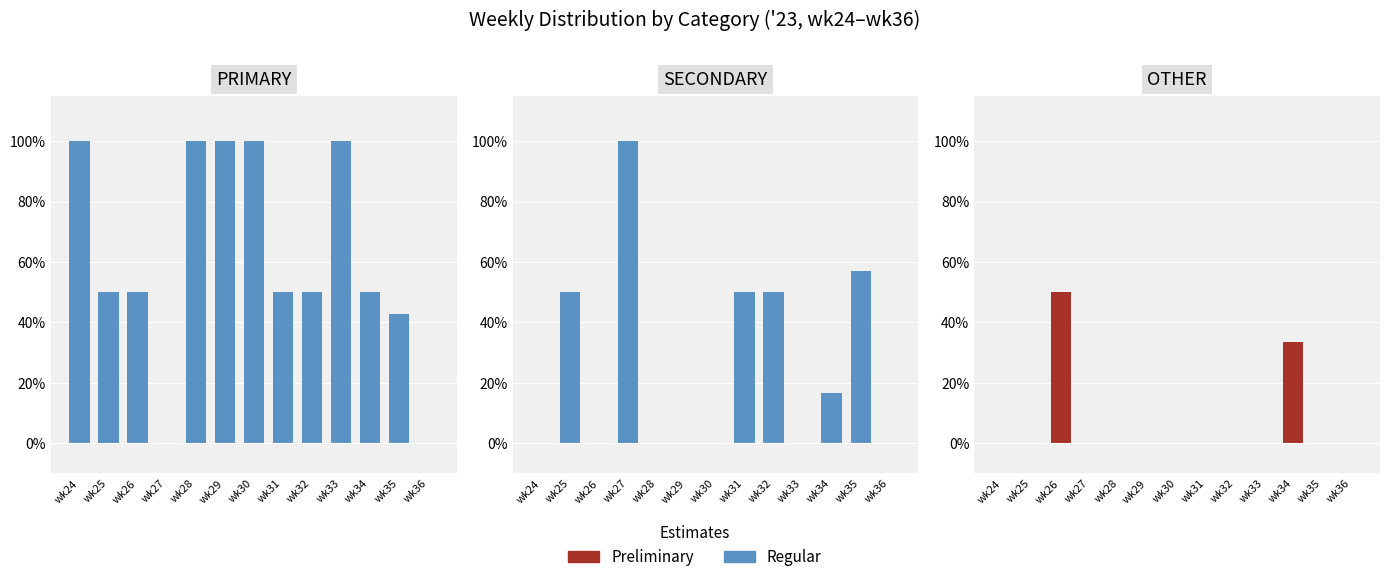

At which label is SECONDARY closest to 50?

wk25